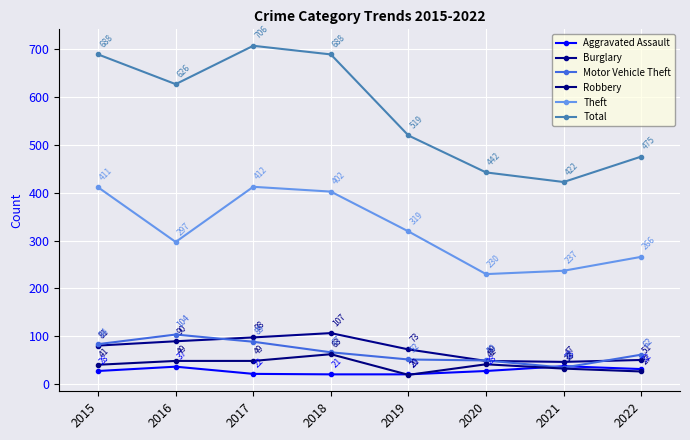

True or false: Theft and Burglary cross at least once.

False